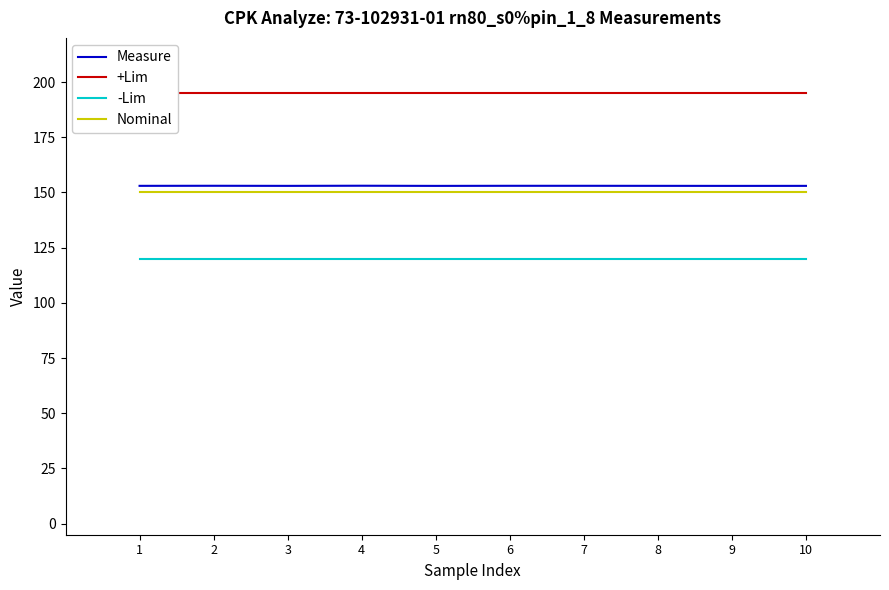

True or false: Measure has a value of 153.0 at 1.

True